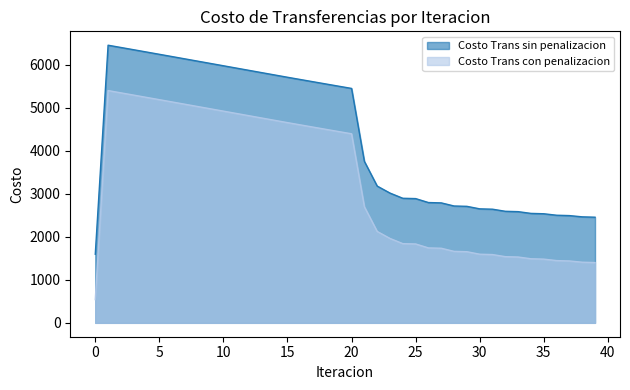

Between 32 and 0, which is larger?

32